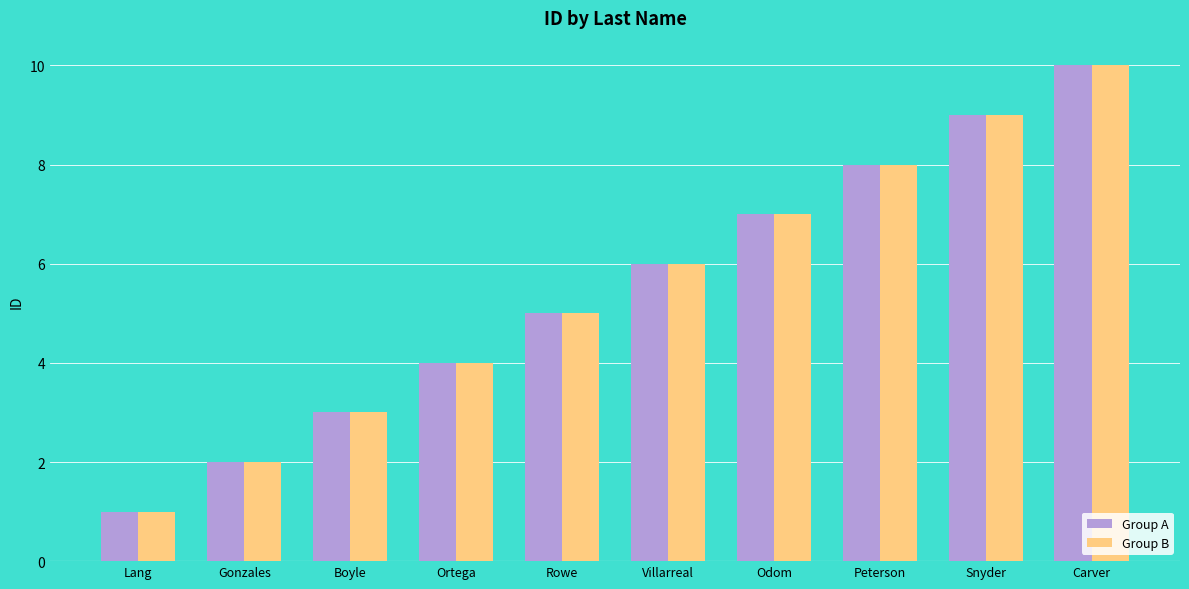

True or false: Group A has a value of 6 at Snyder.

False